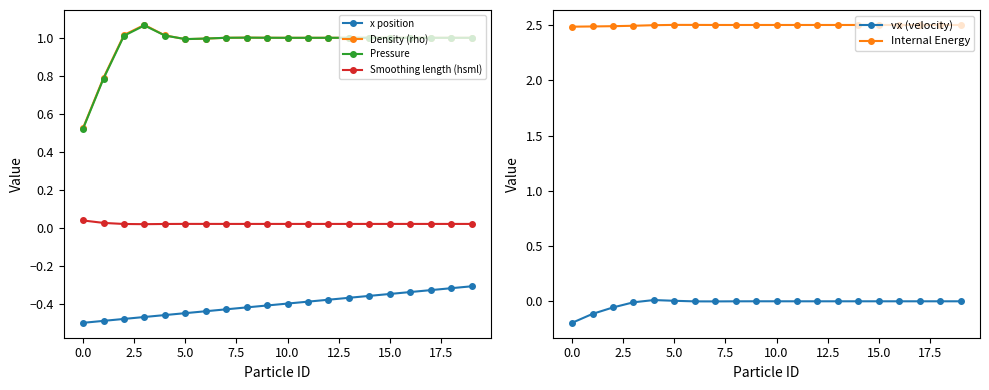

Which series has the largest range (max minus min)?

Pressure